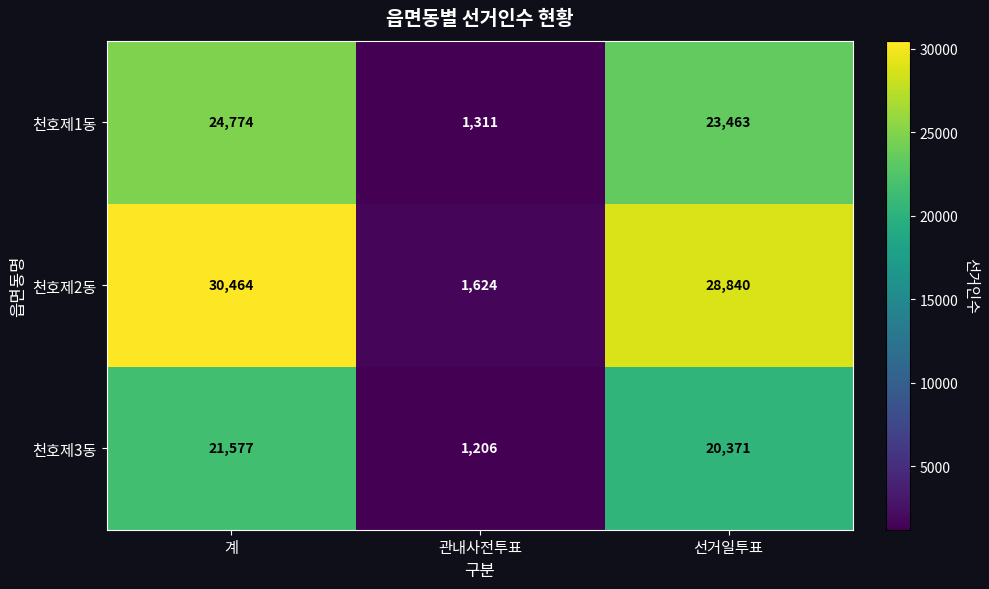

At how many categories does at least one series exceed 28906?

1